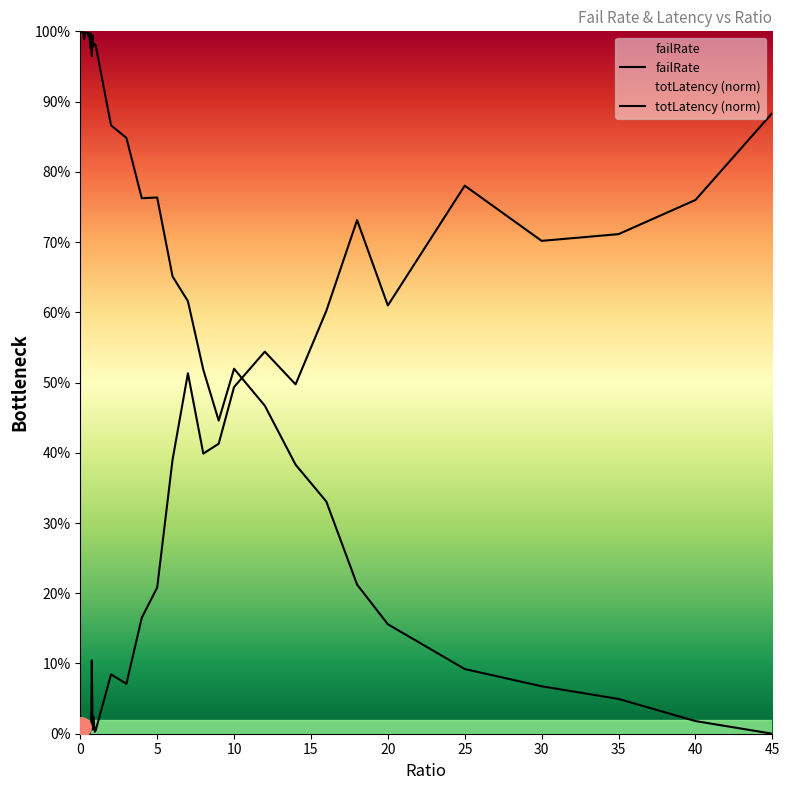

What is the total value across all series at 12?

1.0